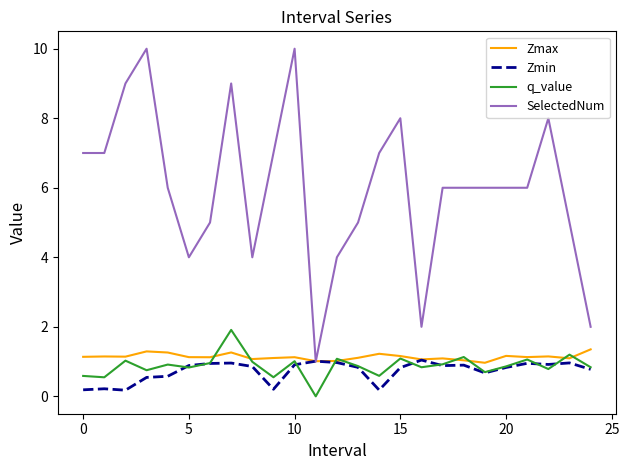

Which series has the largest total across all categories?

SelectedNum